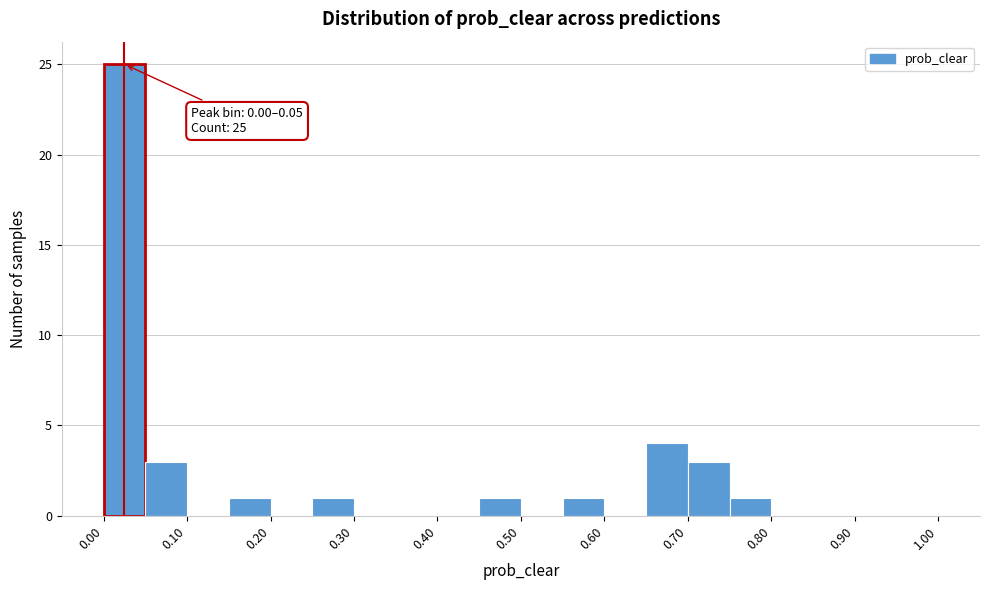

Over which range of the x-axis is the bar tallest?

0.00 to 0.05